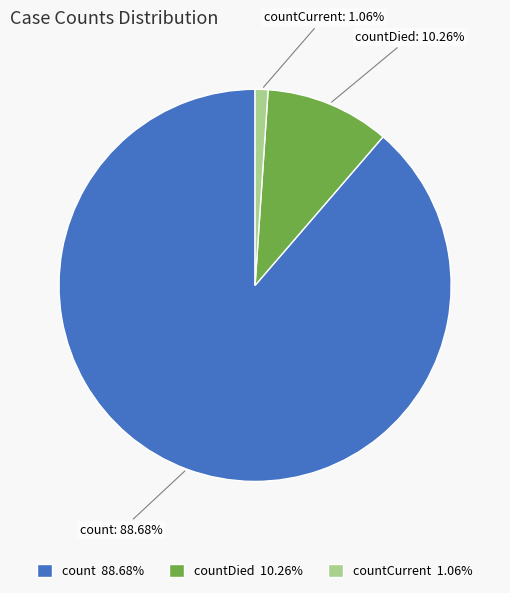

To the nearest percent, what portion does countDied represent?

10%